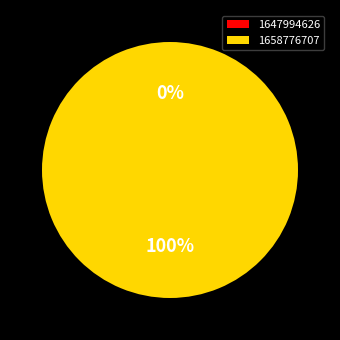

Which slice is the largest?

1658776707